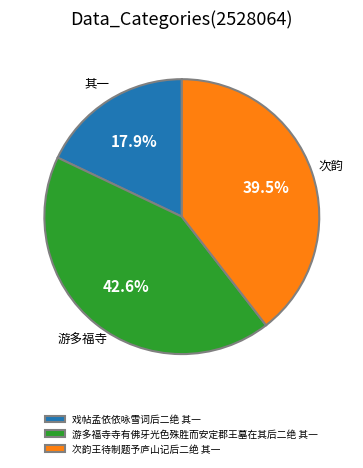

Which slice is the largest?

游多福寺寺有佛牙光色殊胜而安定郡王墓在其后二绝 其一